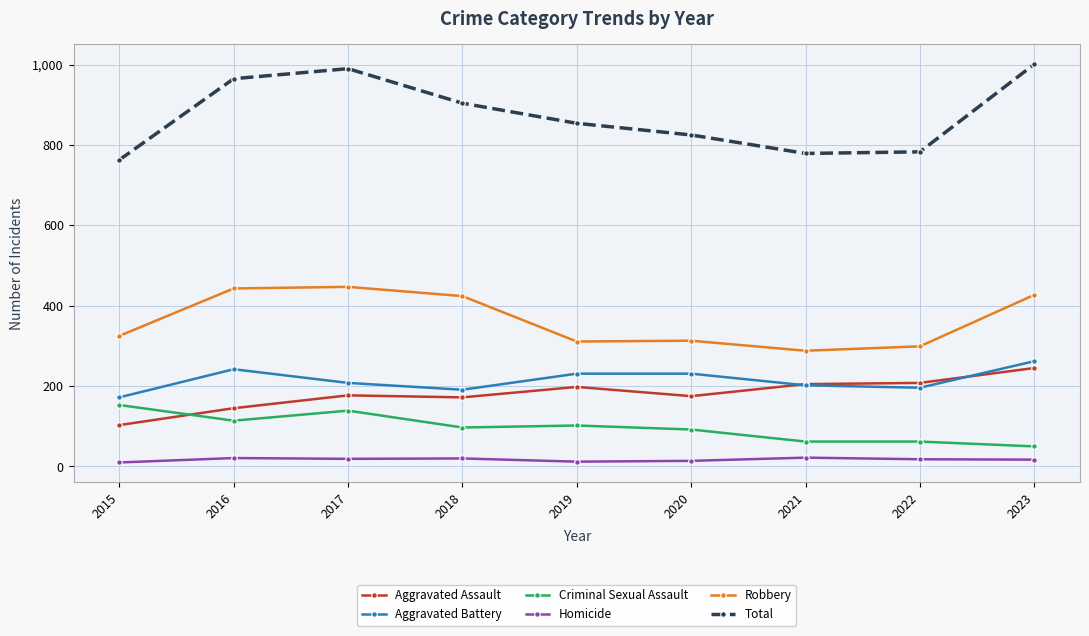

True or false: Total and Robbery cross at least once.

False